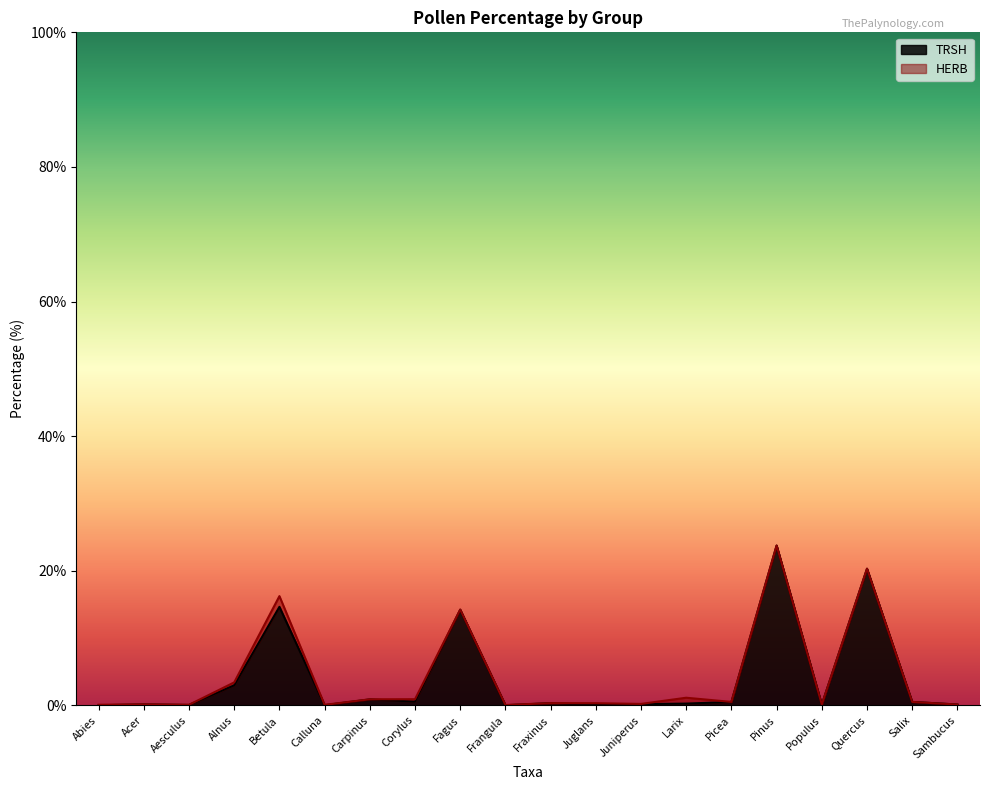

What is the label of the 6th point from the right?

Picea